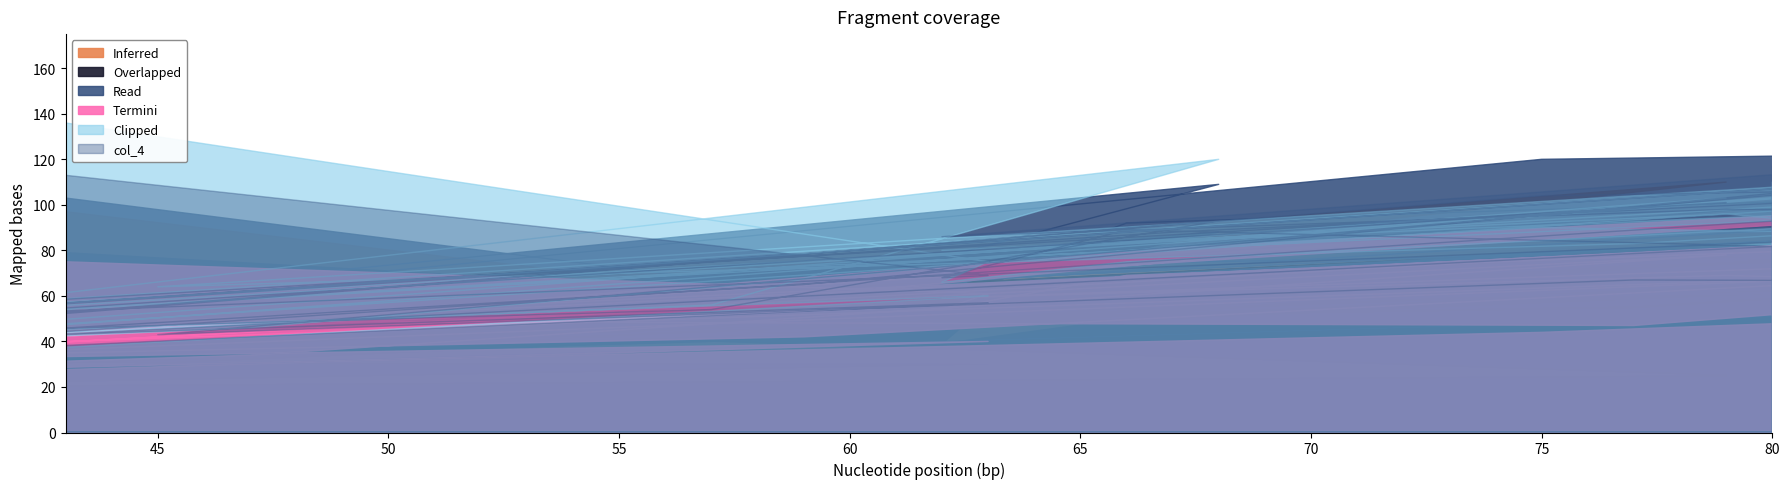

Is it true that col_4 equals 11 at 8?

False